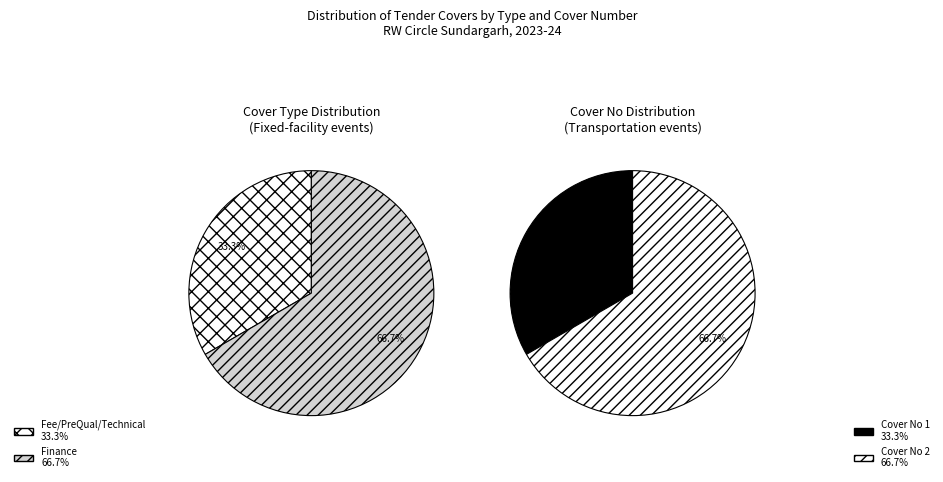

Which category has the biggest portion of the pie?

Finance